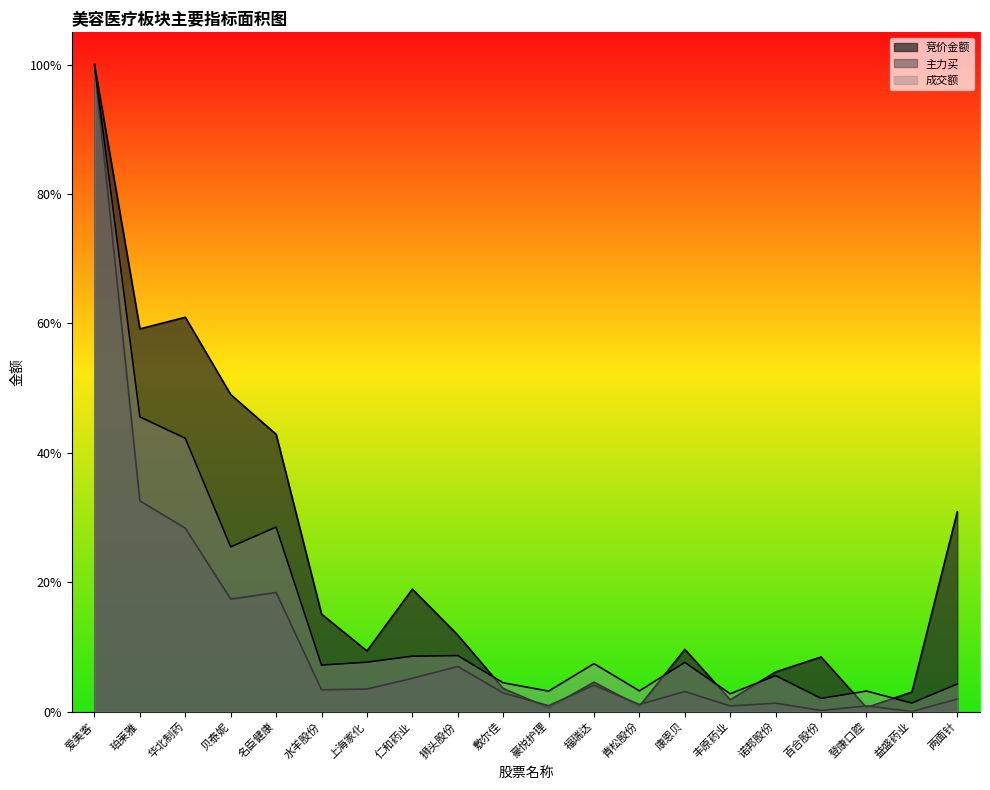

At how many categories does at least one series exceed 0?

20